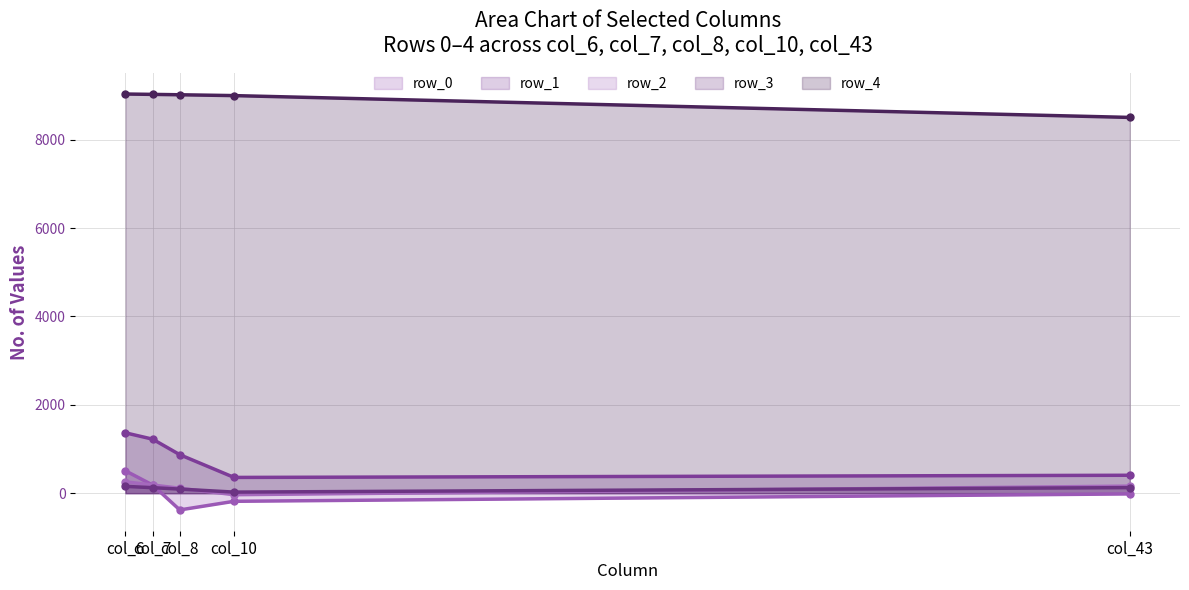

At 3, list the series in order from smallest to largest.

col_10, col_8, col_7, col_43, col_6